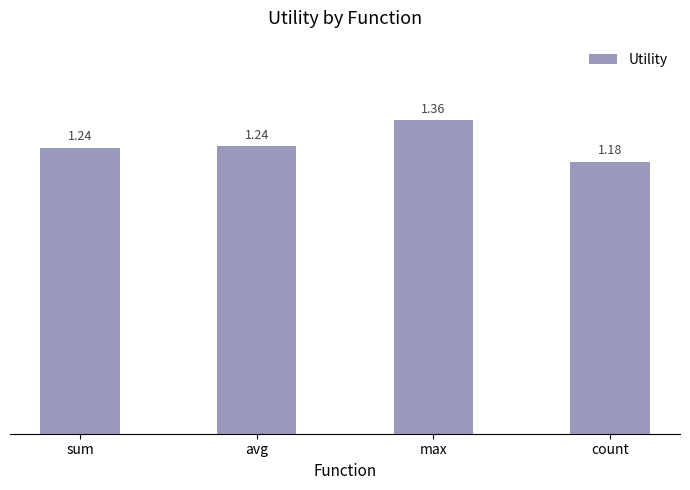

What is the sum of the values at count and sum?

2.4